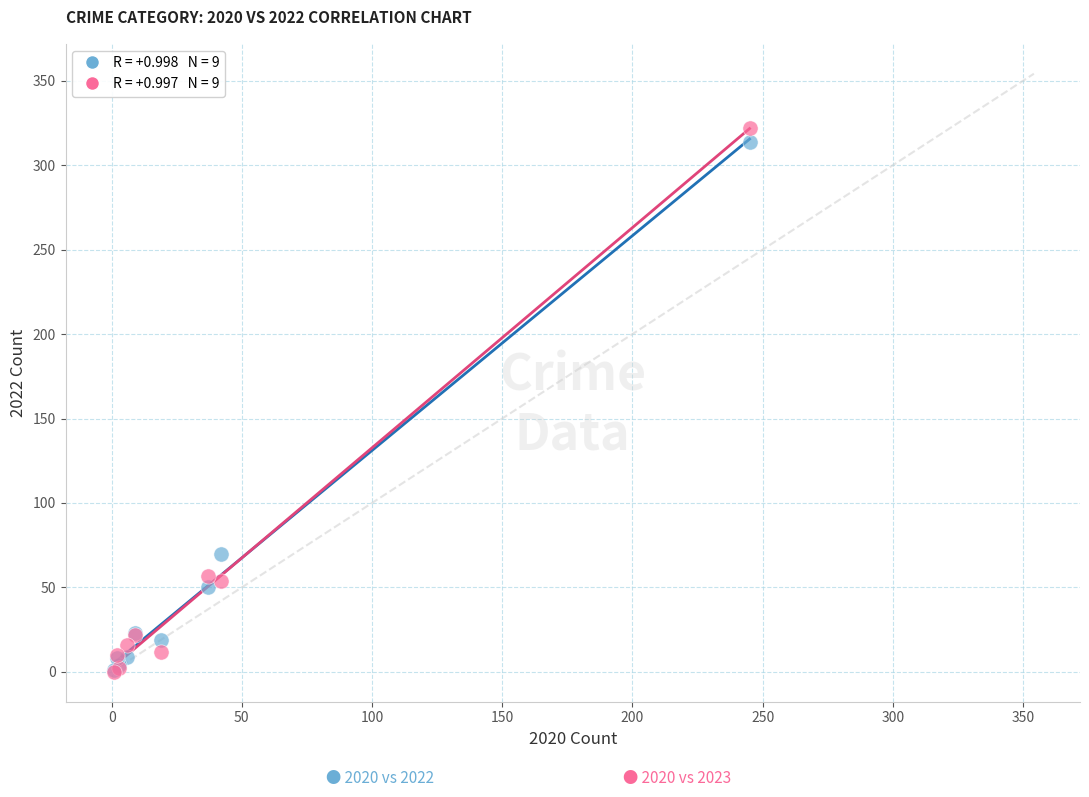

Across all series, what Y value is closest to 161?

70